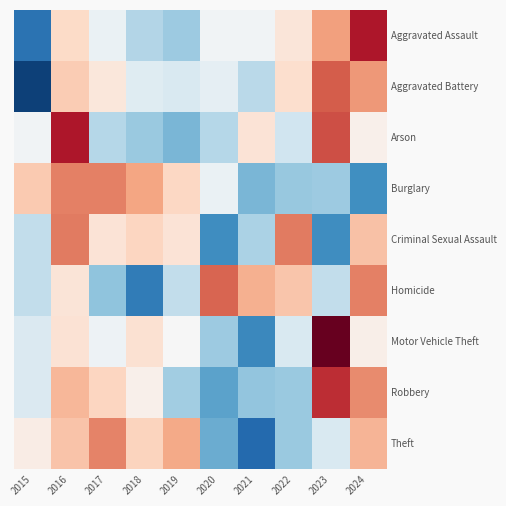

Between 2024 and 2019, which is larger?

2024